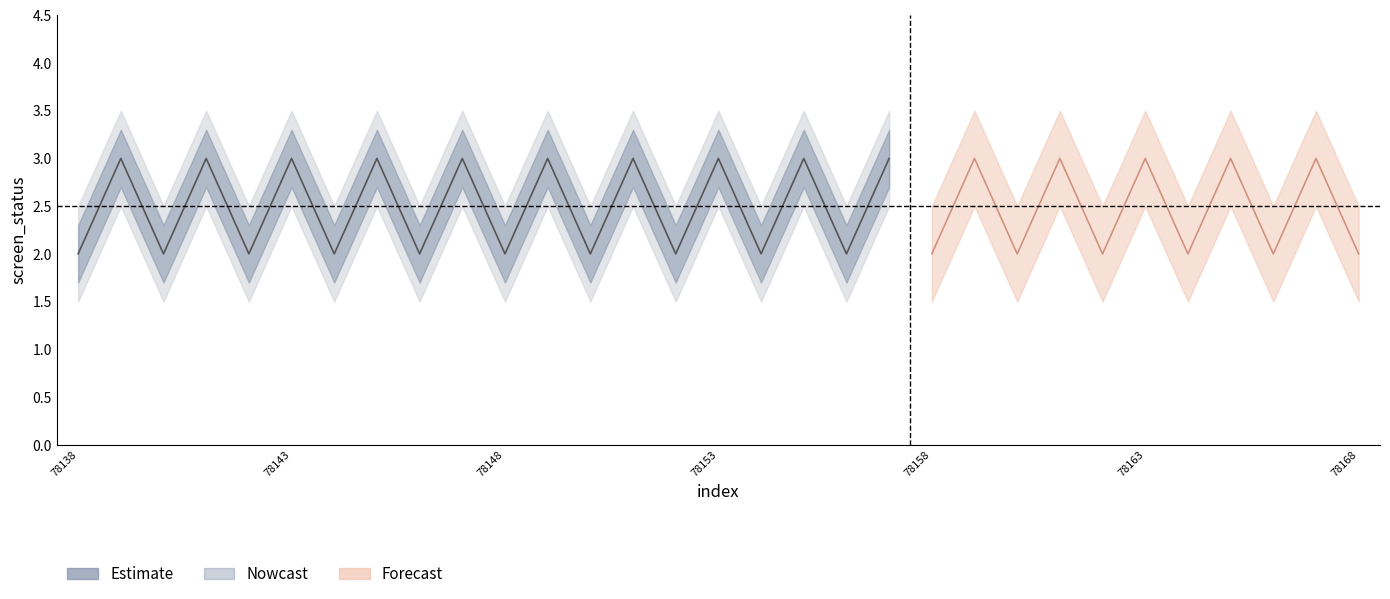

Which has a higher value, 78153 or 78168?

78153